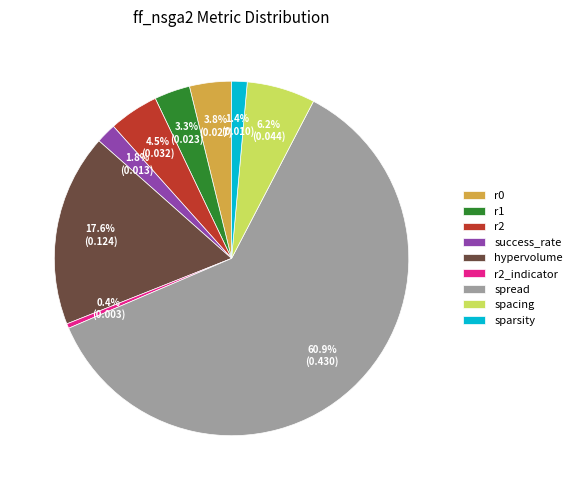

To the nearest percent, what portion does success_rate represent?

2%